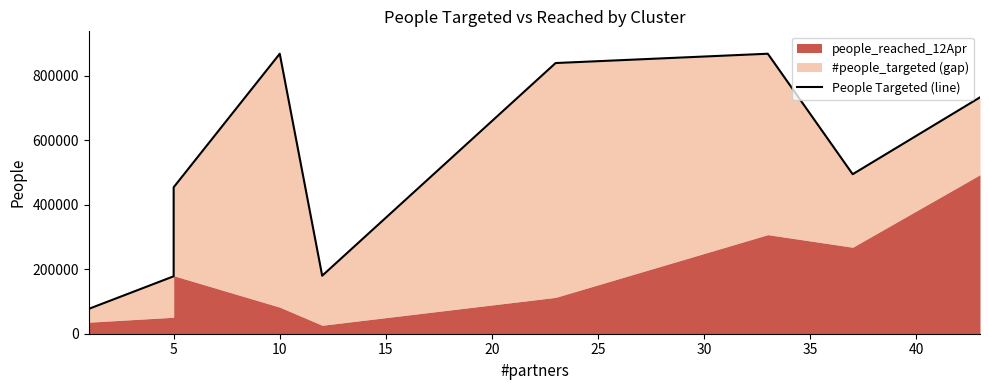

How many data points are above 495000?

4